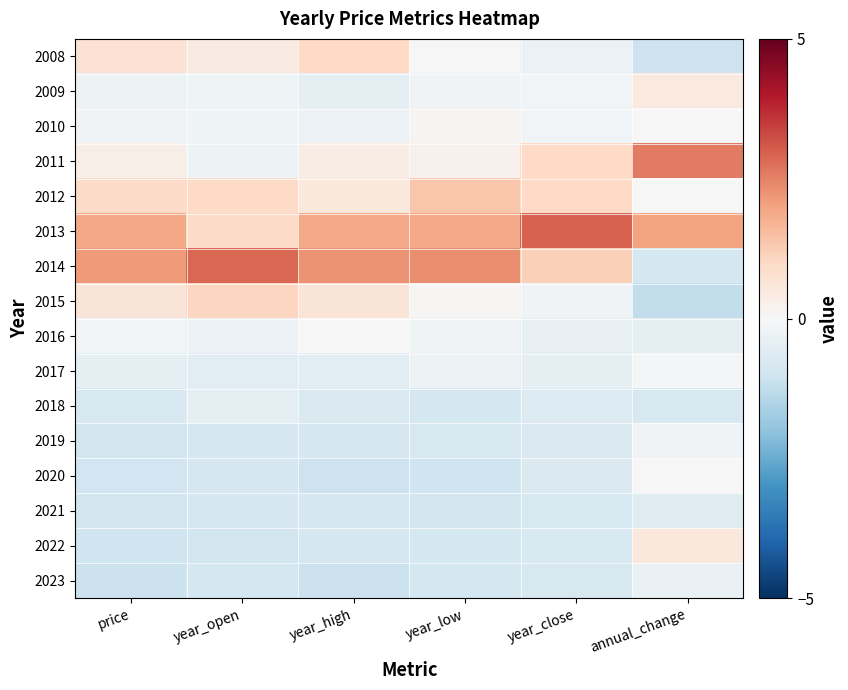

What is the greatest value displayed?

3.0